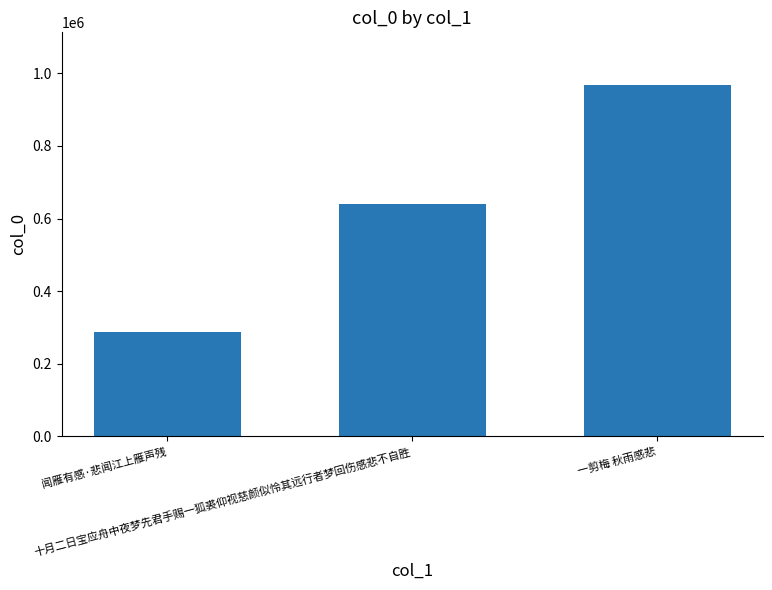

The value at 闻雁有感·悲闻江上雁声残 is 129390. True or false?

False